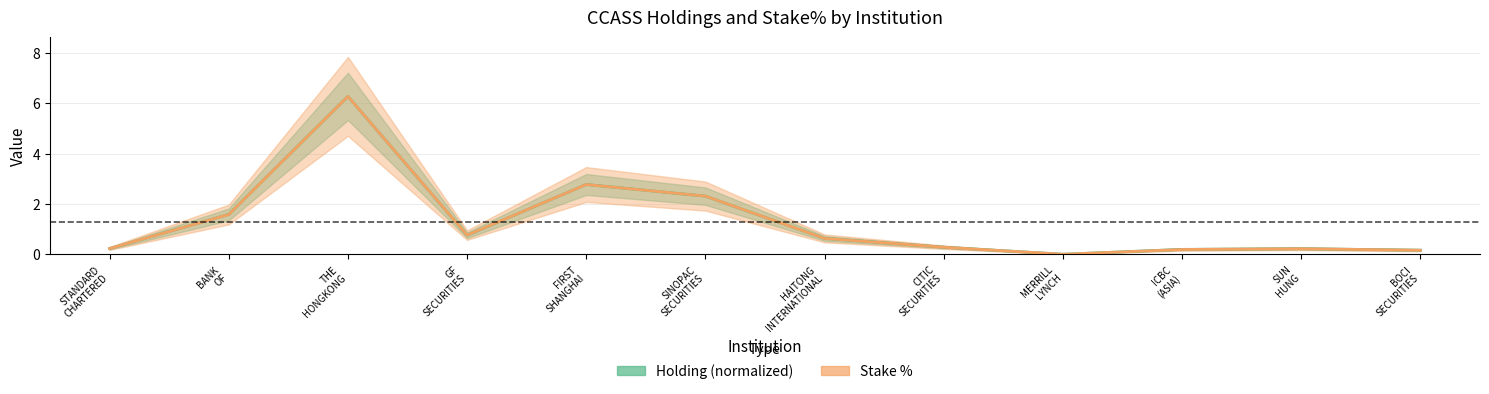

Between MERRILL LYNCH and BANK OF, which is larger?

BANK OF